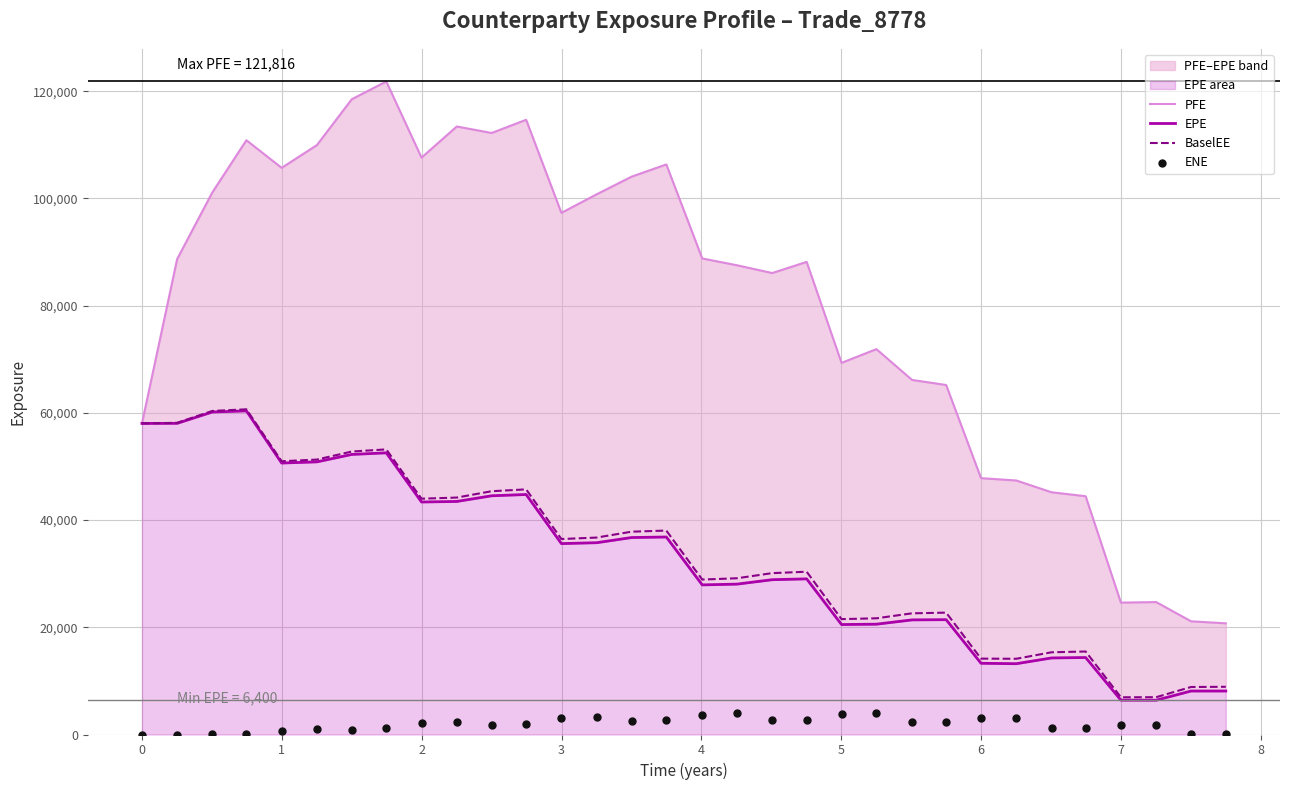

Which series reaches the maximum Y coordinate?

PFE